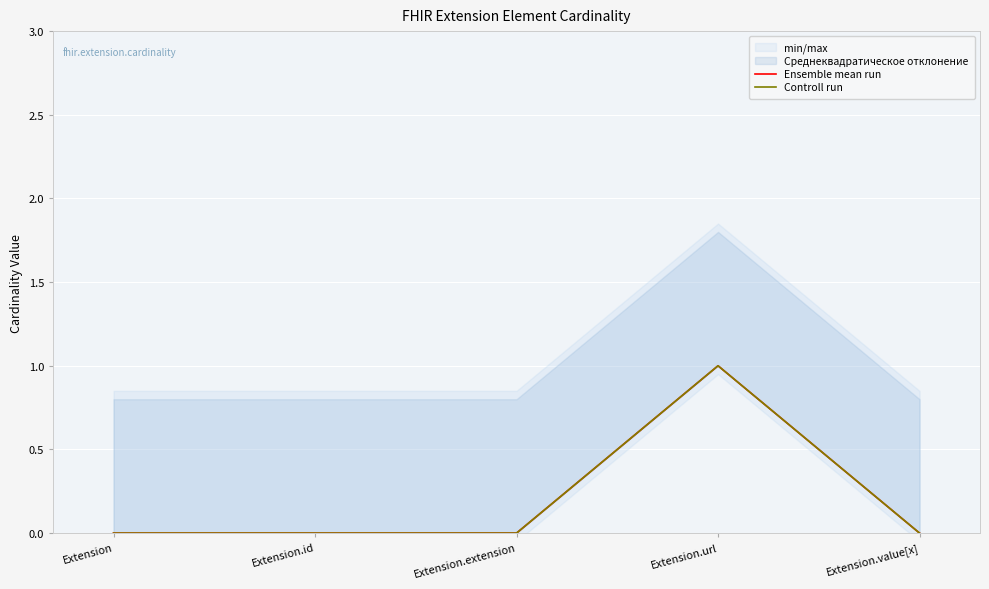

Which has a higher value, Extension.url or Extension.value[x]?

Extension.url